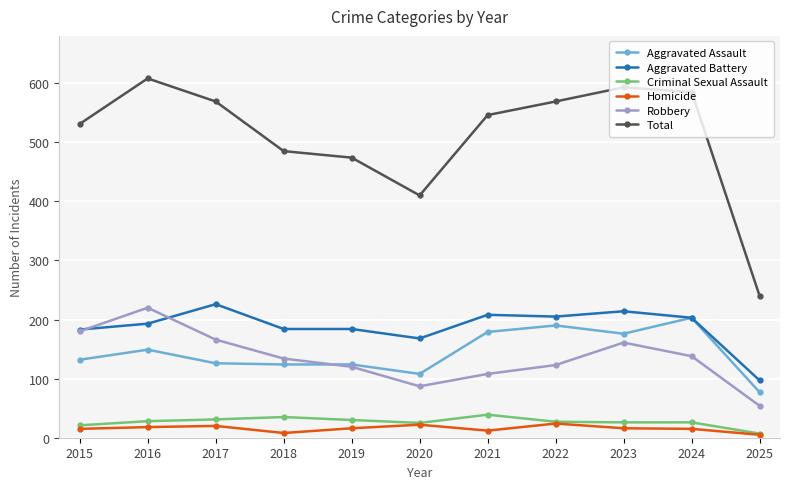

What are all the series names shown in the legend?

Aggravated Assault, Aggravated Battery, Criminal Sexual Assault, Homicide, Robbery, Total